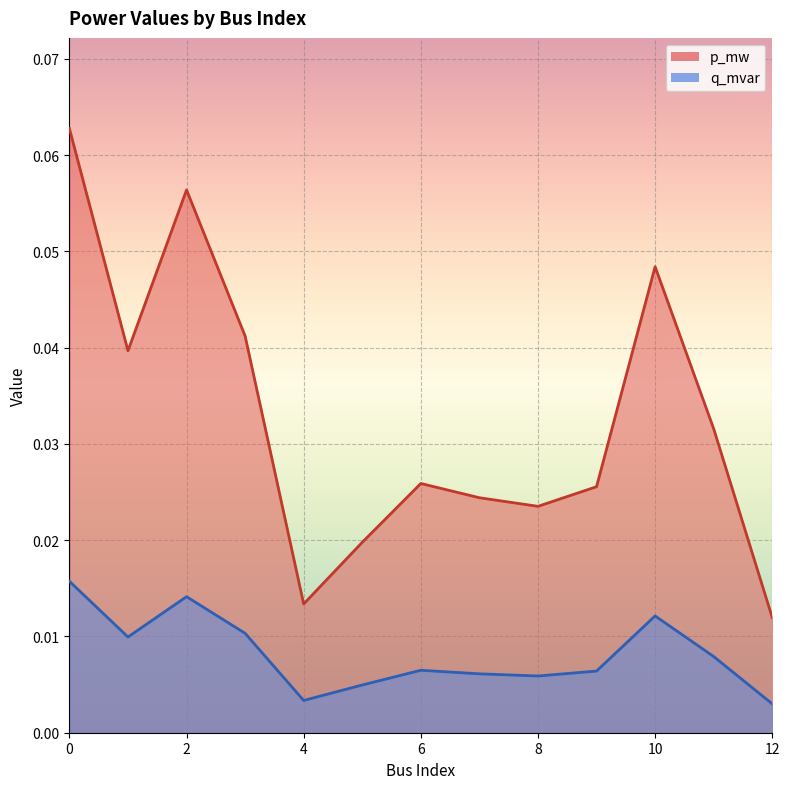

What is the sum of all q_mvar values?

0.1